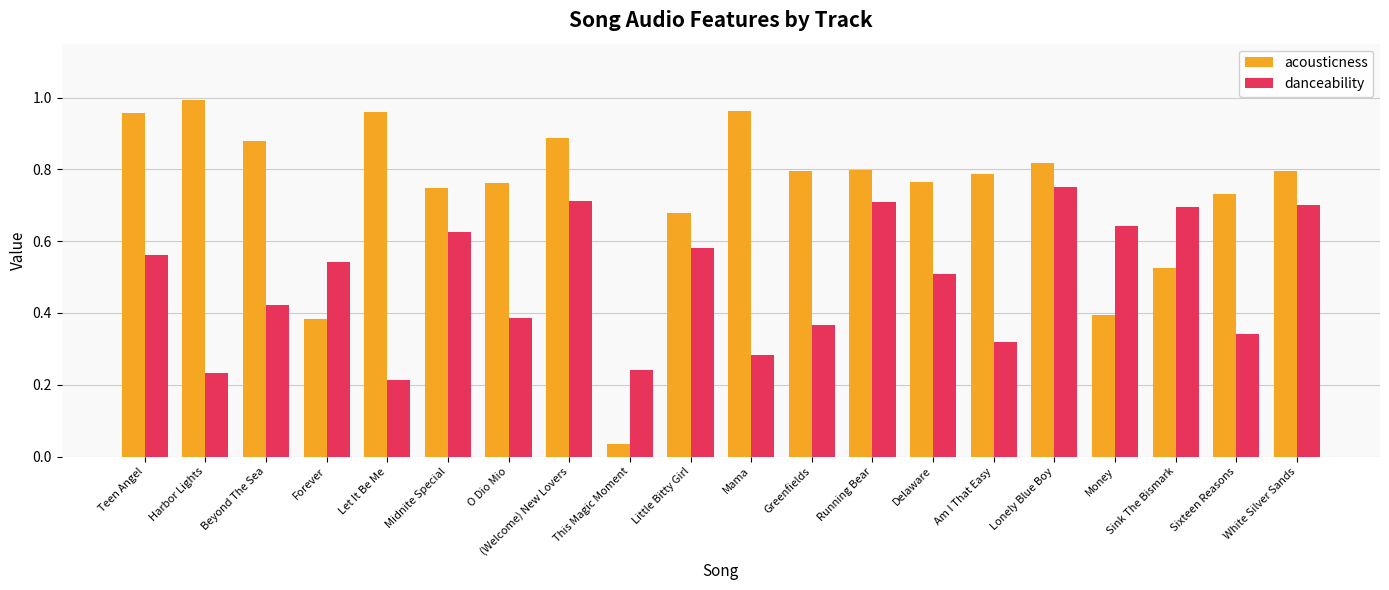

List the series in order of their peak value, lowest first.

danceability, acousticness